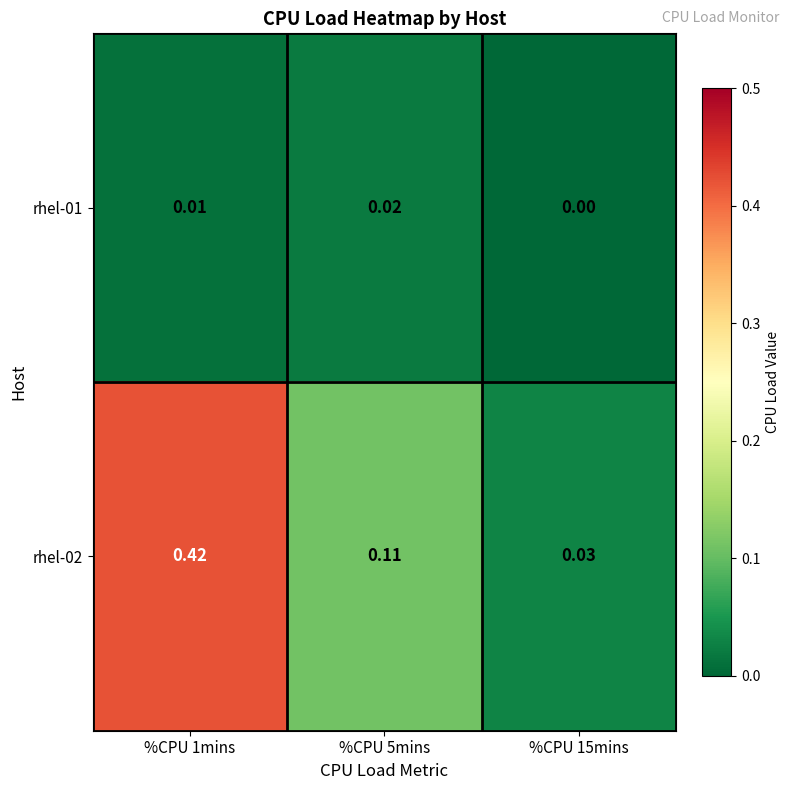

Rank the series at %CPU 15mins from highest to lowest value.

rhel-02, rhel-01